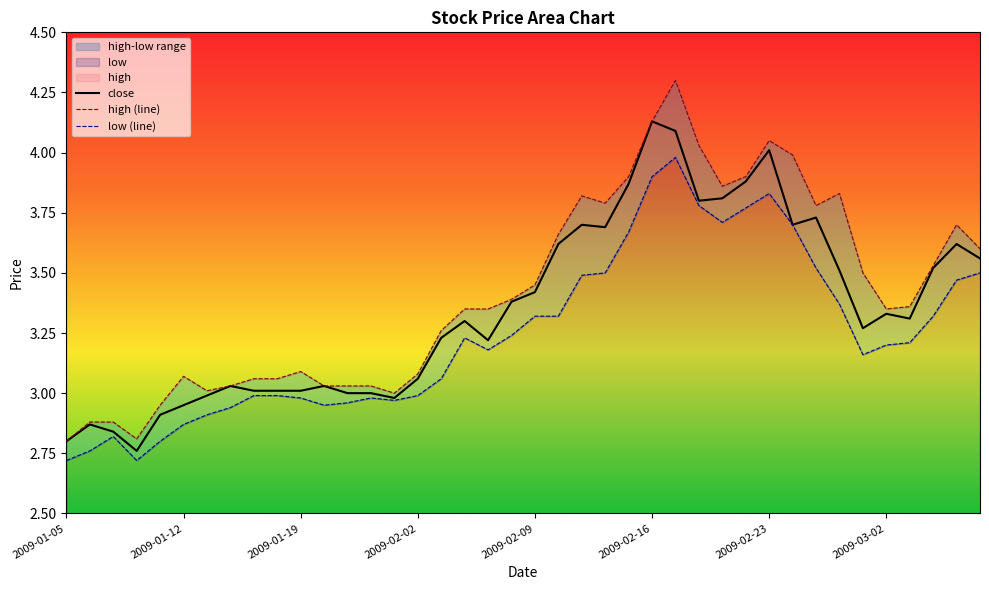

Where is the first local minimum for low?

2009-01-08